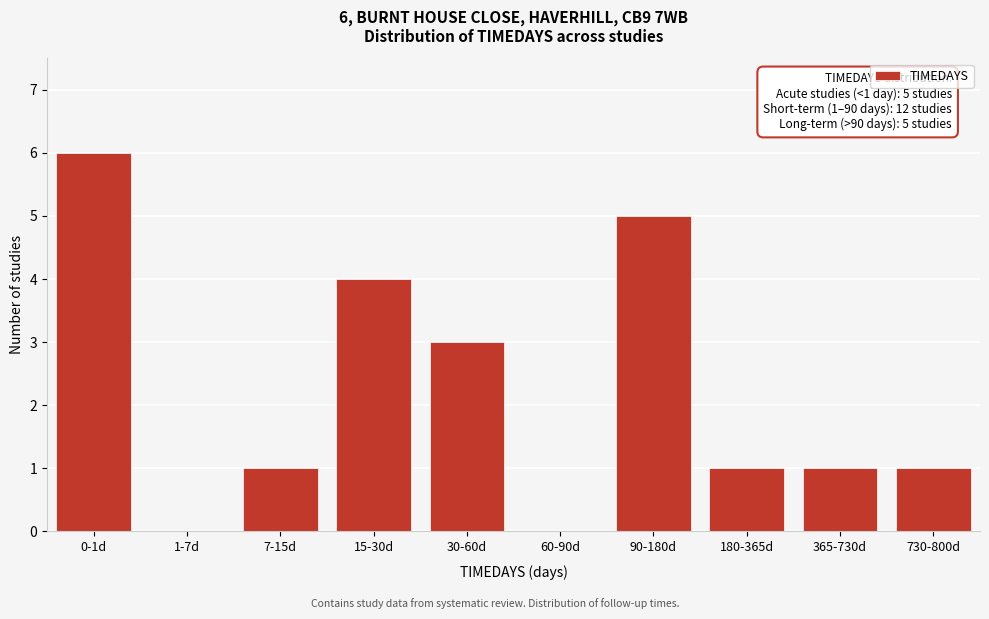

Reading left to right, list all the values displayed in this chart.

0-1d=6	1-7d=0	7-15d=1	15-30d=4	30-60d=3	60-90d=0	90-180d=5	180-365d=1	365-730d=1	730-800d=1